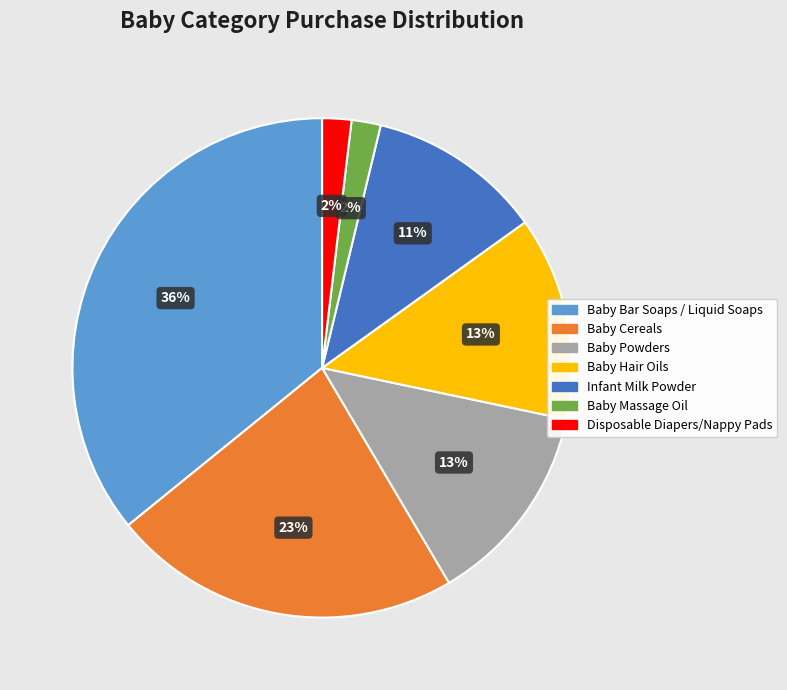

What is the ratio of the value at Baby Powders to the value at Baby Cereals?

0.6